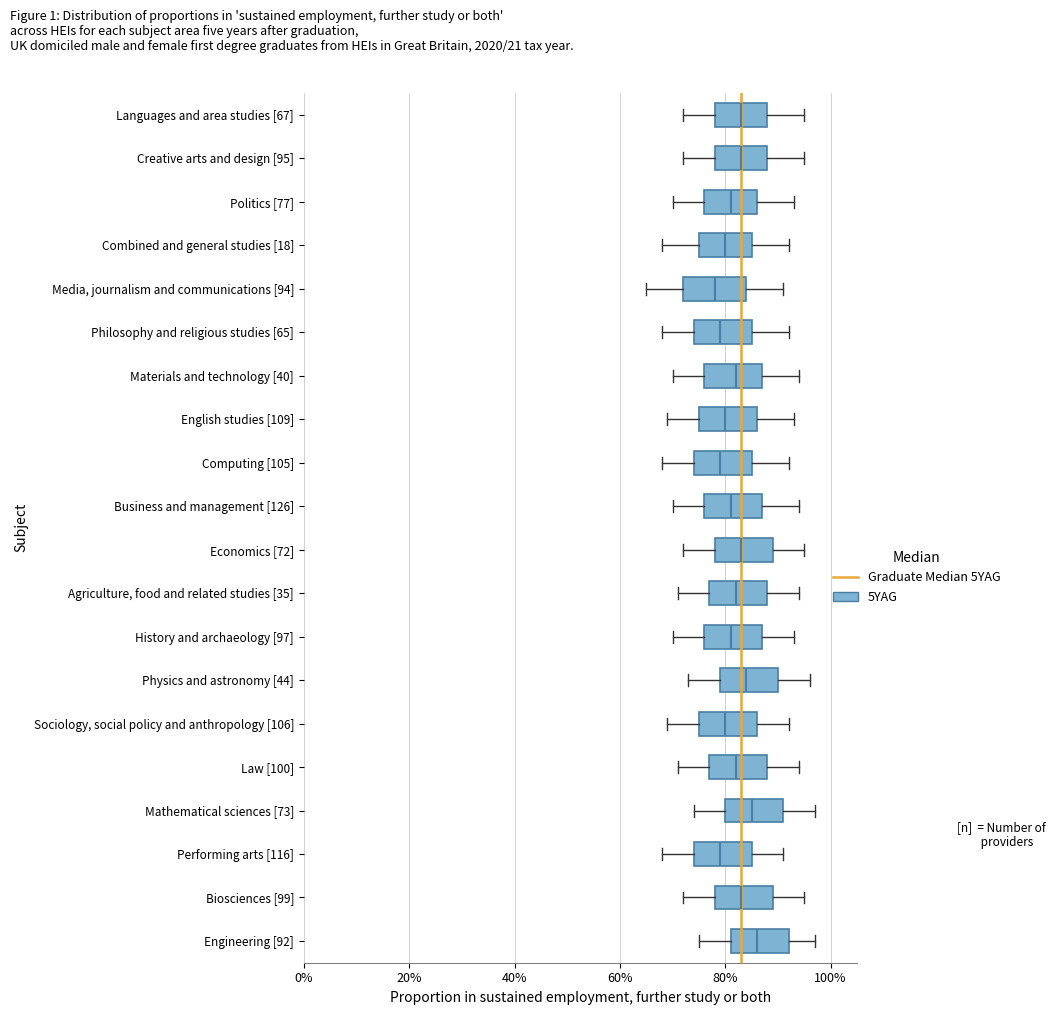

Where is the right edge of the box for Media, journalism and communications [94] on the x-axis? The values are not printed on the chart, so give them approximately, as read against the axis.

84